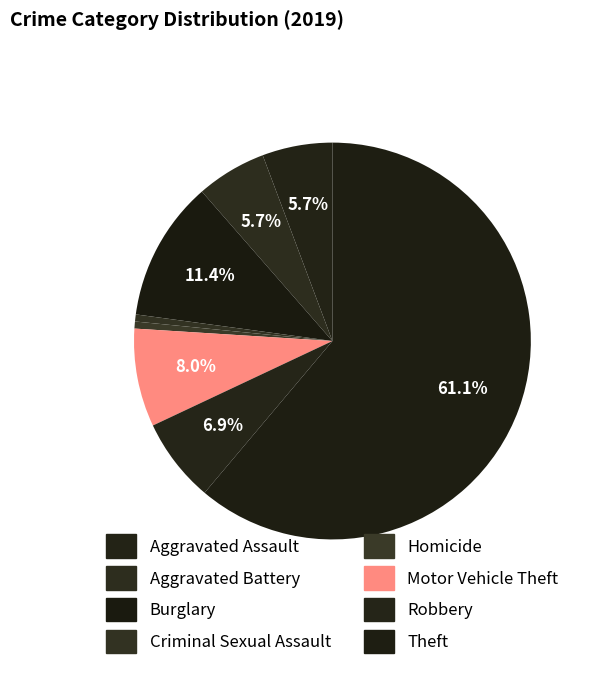

Which category has the smallest portion of the pie?

Criminal Sexual Assault